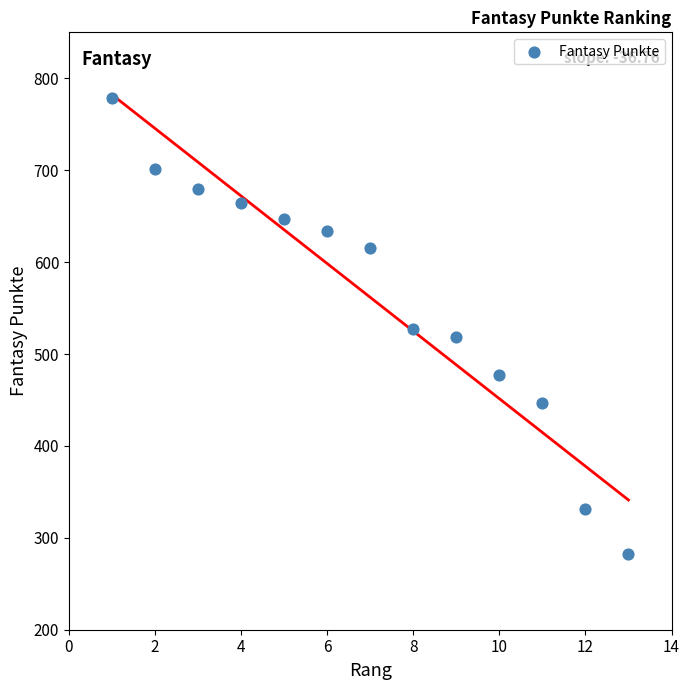

What is the range of Y values (max minus min)?

497